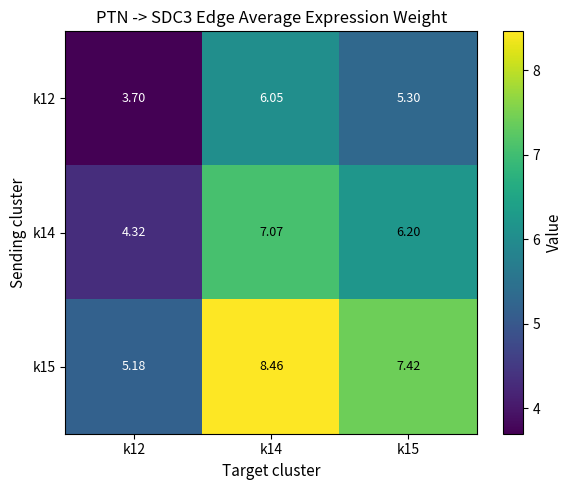

Is the value of k15 at k15 greater than the value of k12 at k15?

Yes